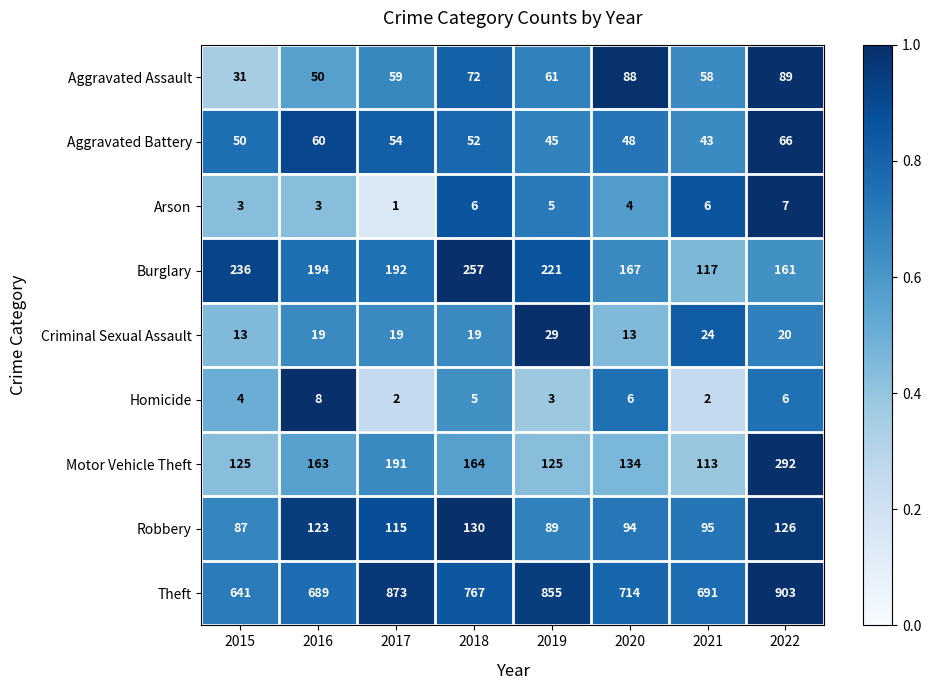

At which category is the sum across all series the highest?

2022